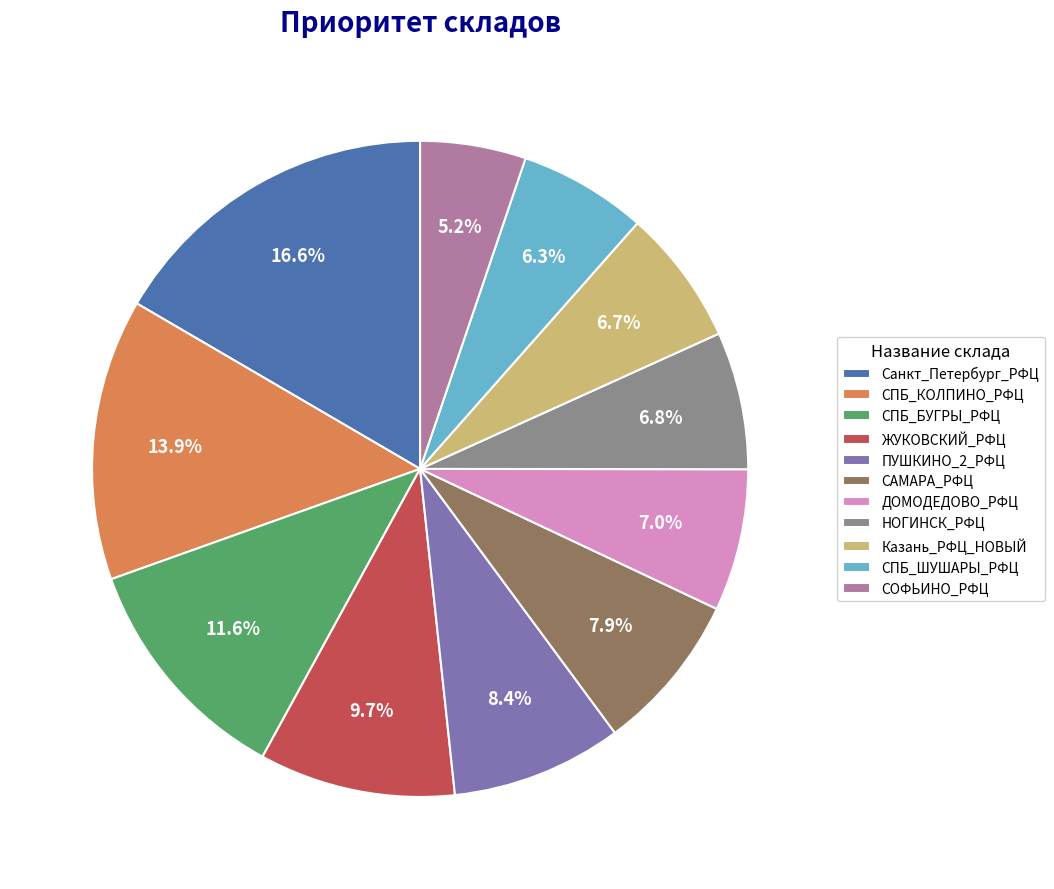

Approximately how many times larger is the value at СПБ_КОЛПИНО_РФЦ compared to ЖУКОВСКИЙ_РФЦ?

1.4